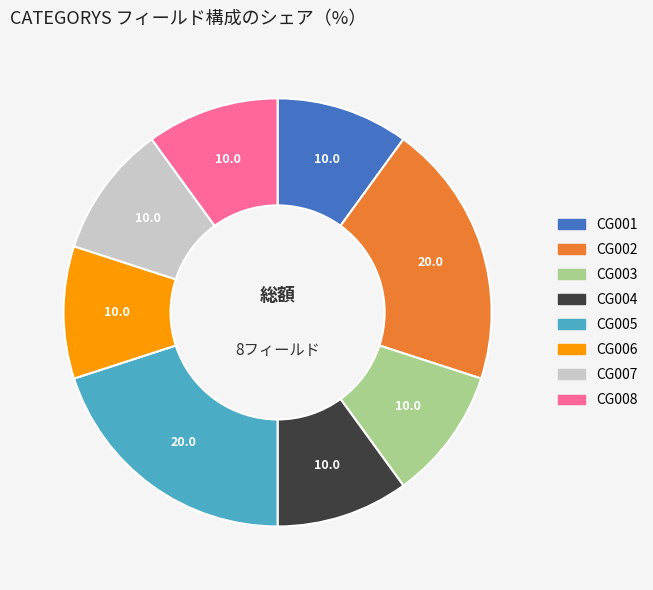

Approximately how many times larger is the value at CG007 compared to CG001?

1.0